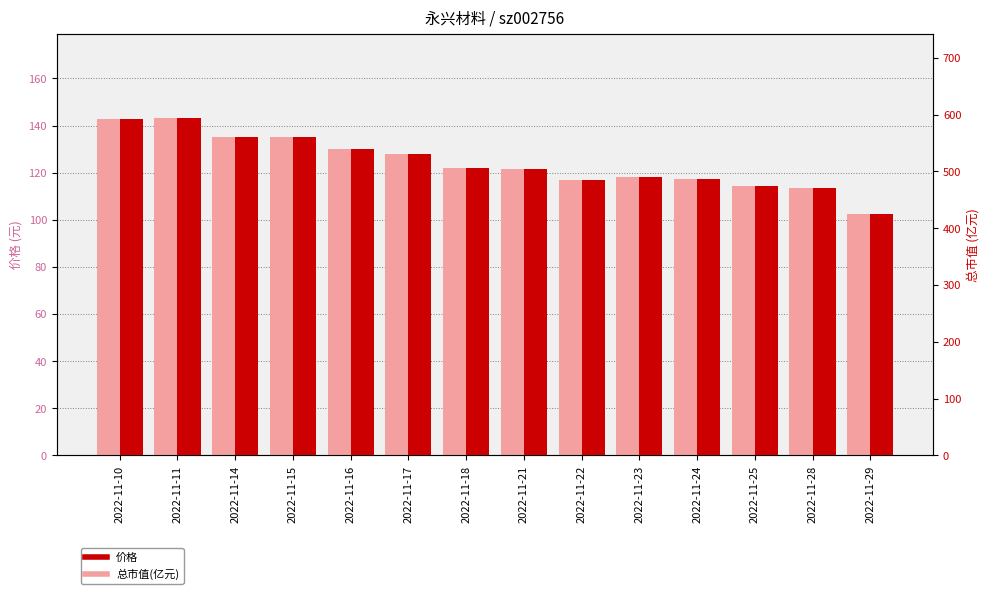

What is the difference between the highest and lowest values at 2022-11-28?

357.6